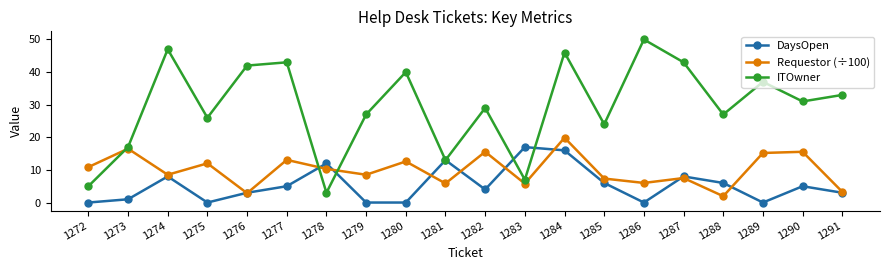

Is the value of ITOwner at 1277 greater than the value of DaysOpen at 1286?

Yes